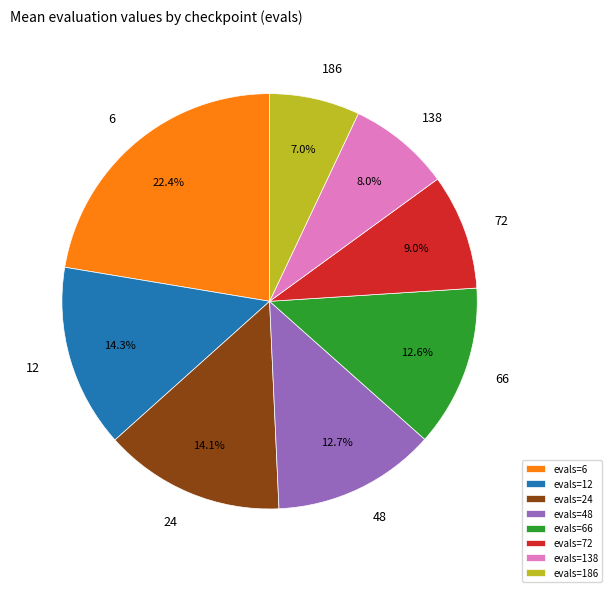

To the nearest percent, what portion does 72 represent?

9%